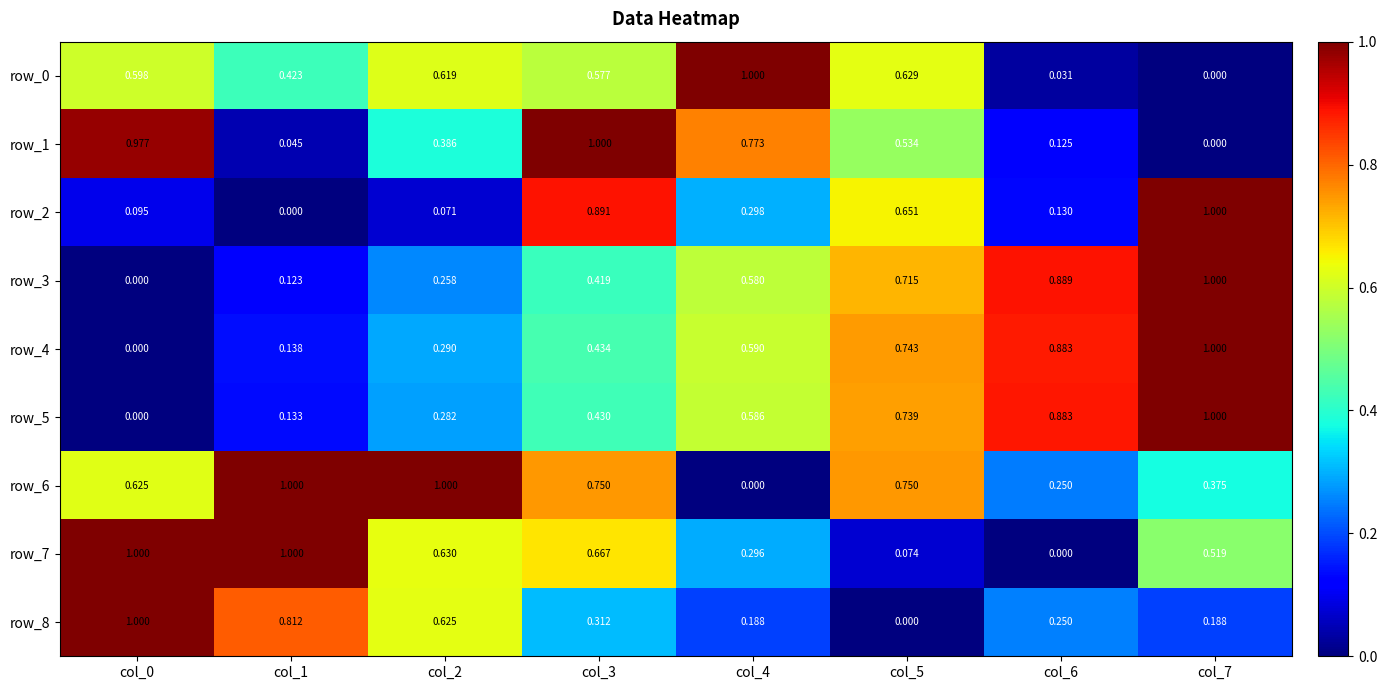

Is the value of row_5 at col_3 greater than the value of row_7 at col_6?

Yes